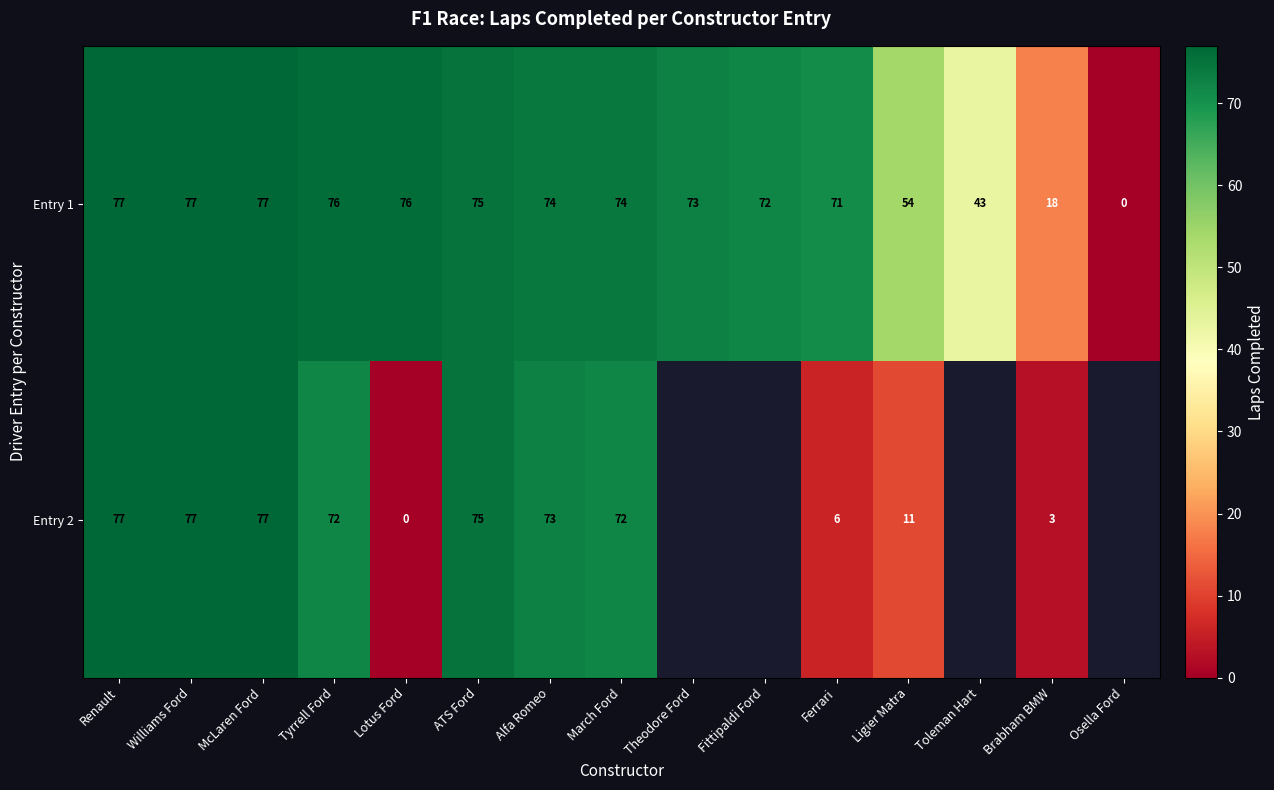

What is the total value across all series at Tyrrell Ford?

148